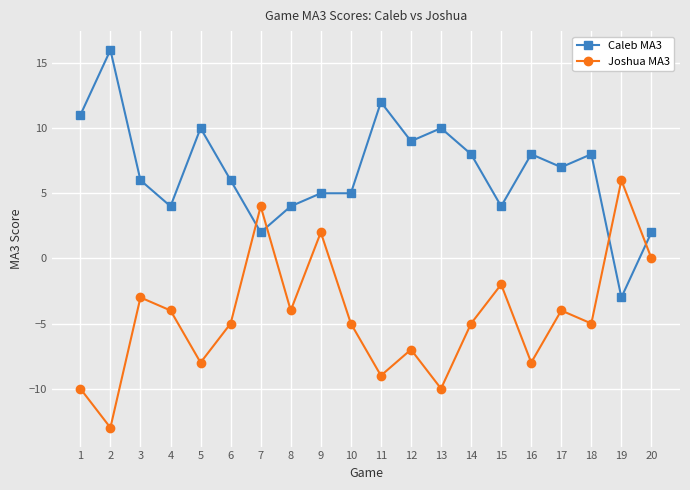

At which label does Caleb MA3 reach its peak?

2